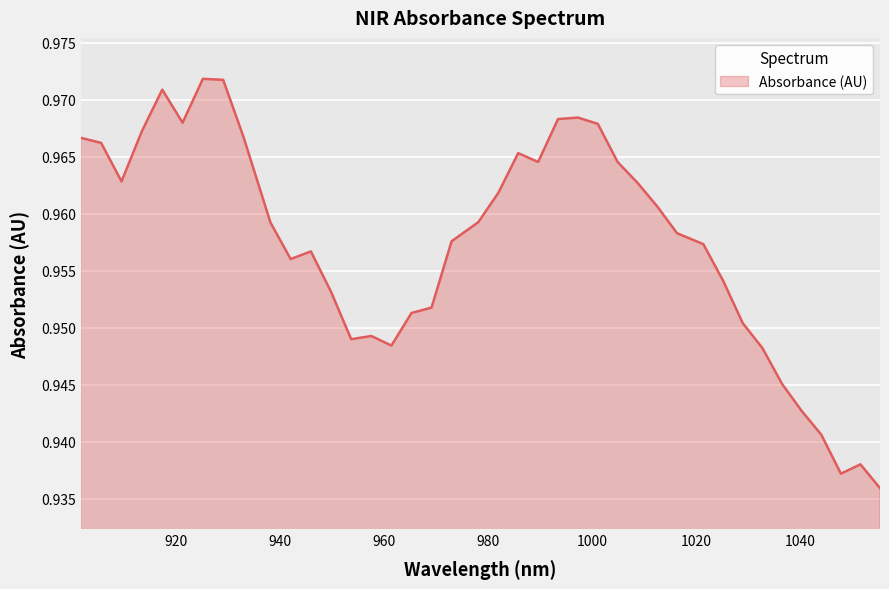

How many lines are shown in the chart?

1